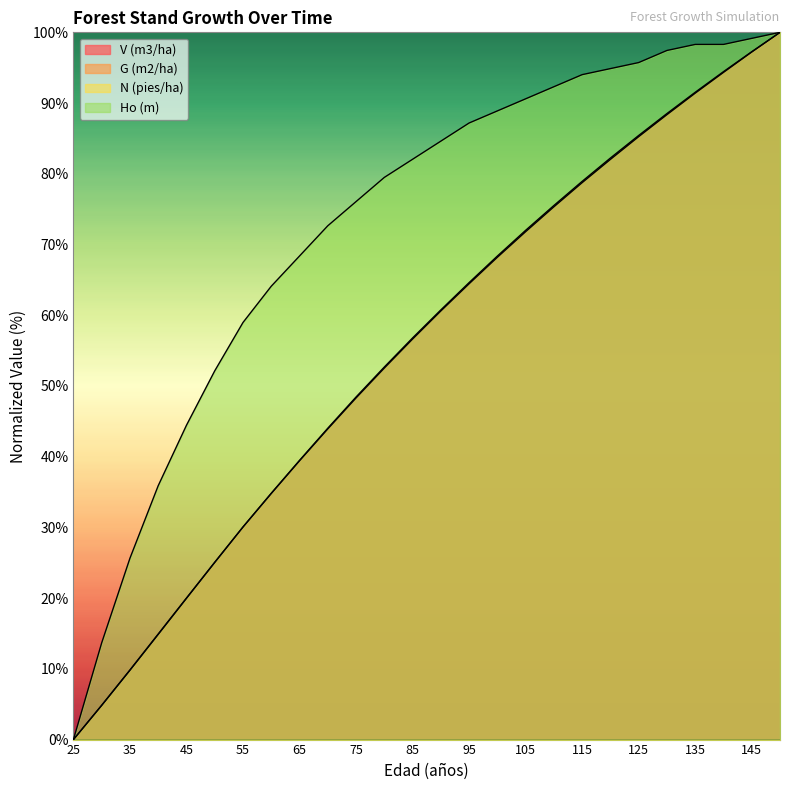

True or false: V (m3/ha) has more than 0 interior local peaks.

False